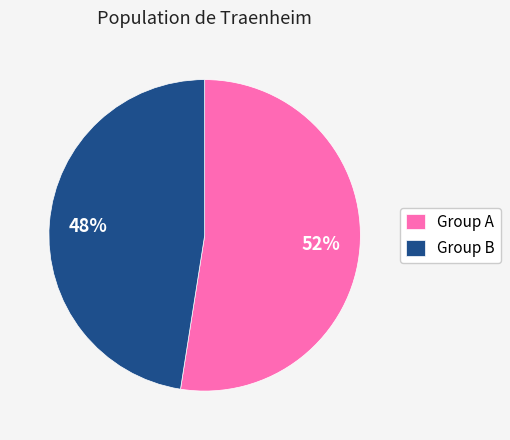

Does Group A represent more than half of the total?

Yes